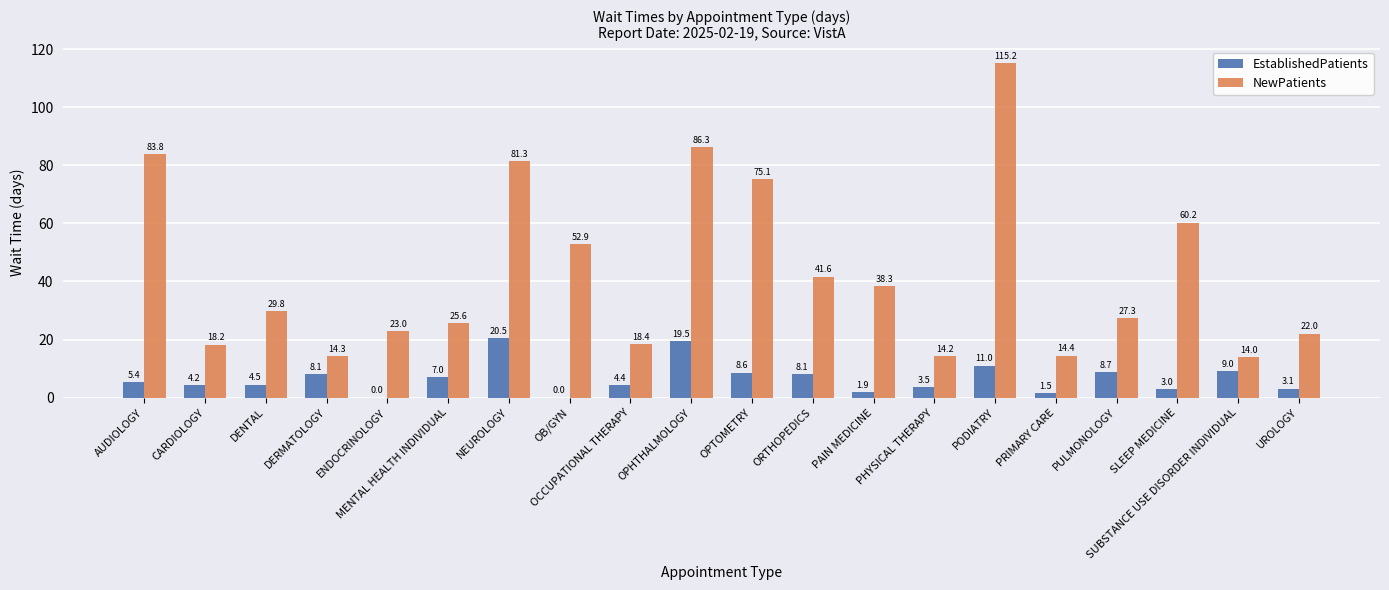

True or false: EstablishedPatients has a value of 7.0 at MENTAL HEALTH INDIVIDUAL.

True